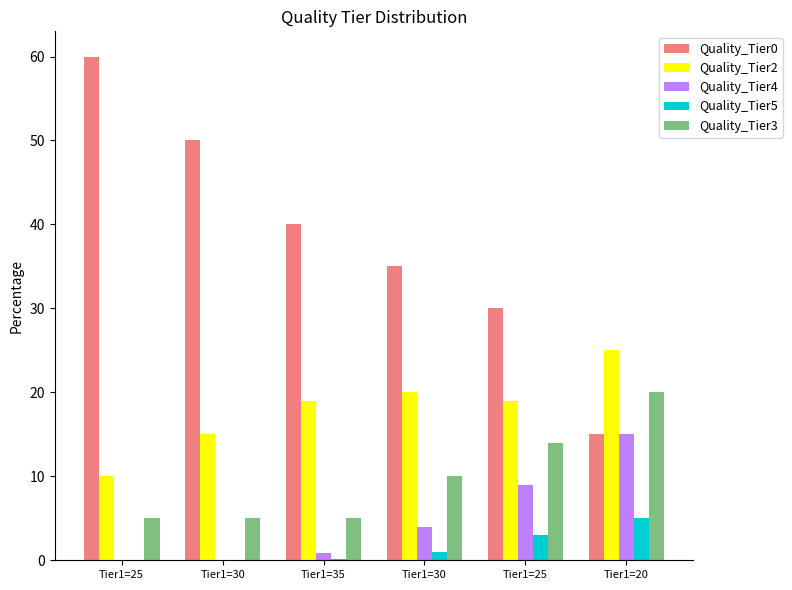

What is the value of the Quality_Tier3 bar at the 3rd from the left?

5.0